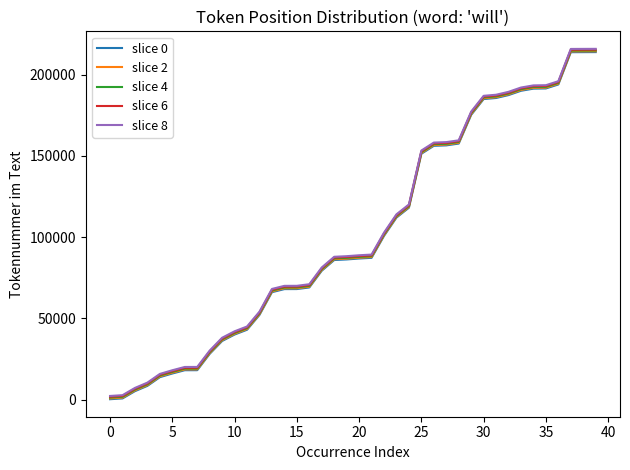

What is the sum of all slice 6 values?

4132359